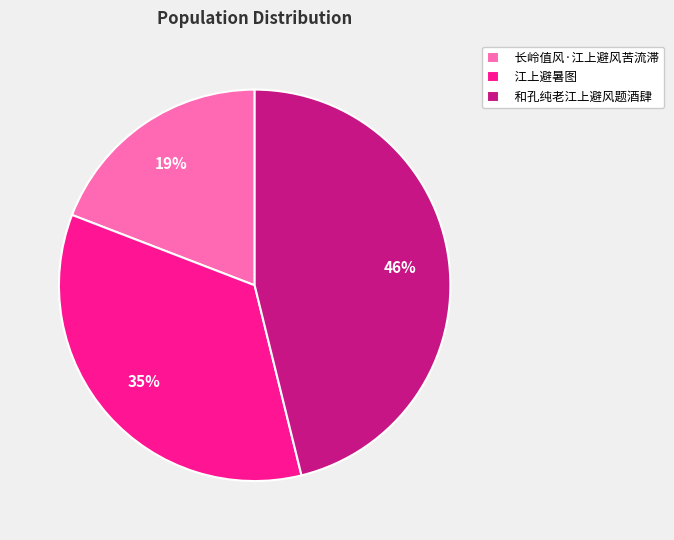

Is there a majority slice in this chart?

No